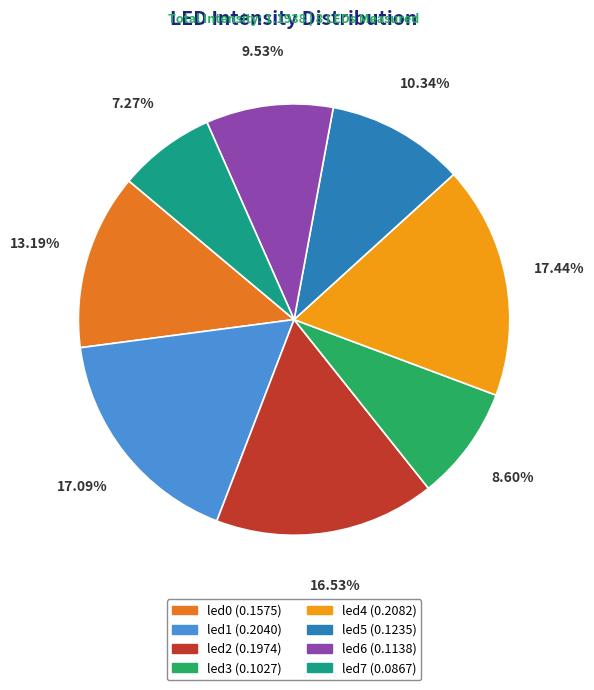

How many segments does this pie chart have?

8